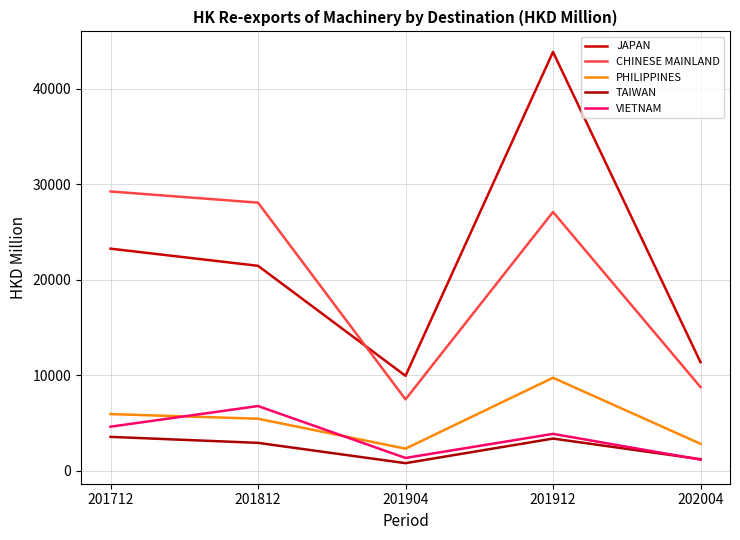

At which category is the sum across all series the highest?

201912